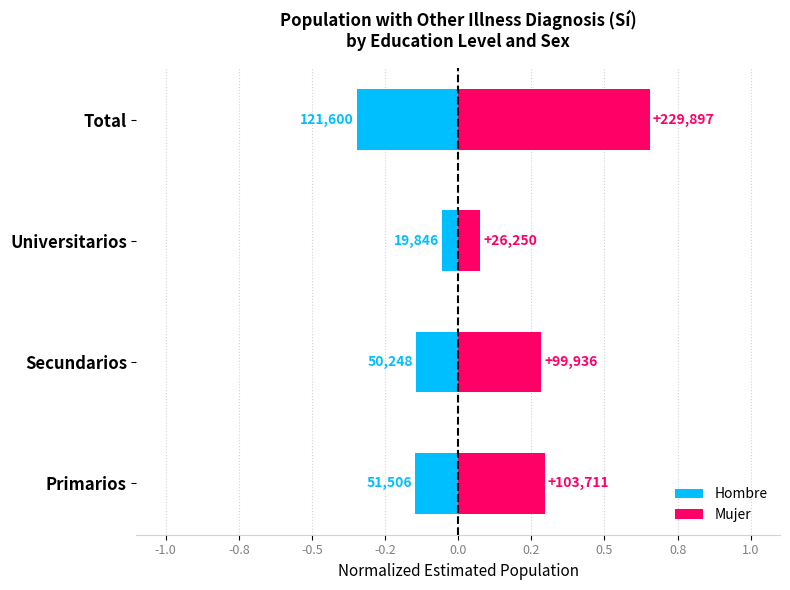

How many bars are there in total?

8